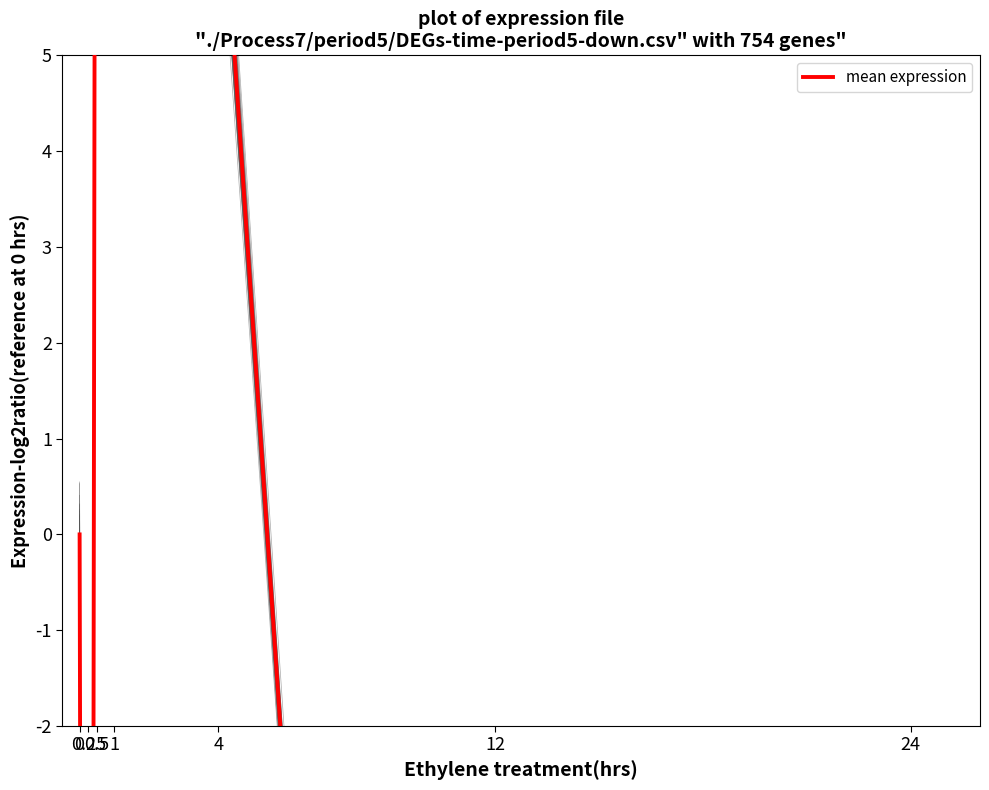

What is the smallest value displayed?

-38.3